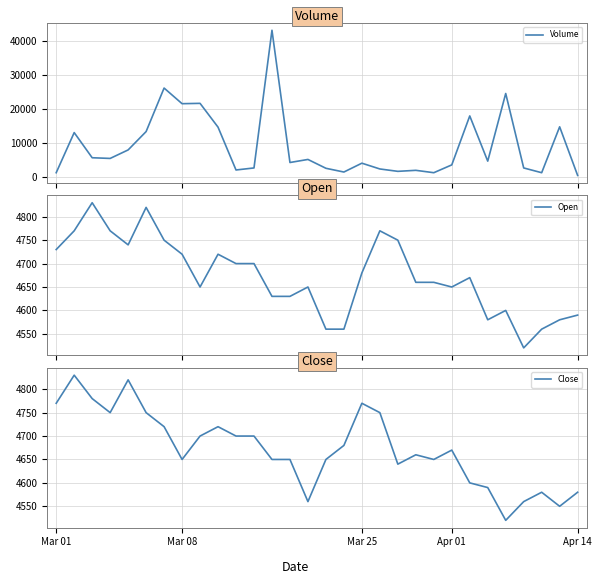

Rank the series at 19 from highest to lowest value.

Open, Close, Volume